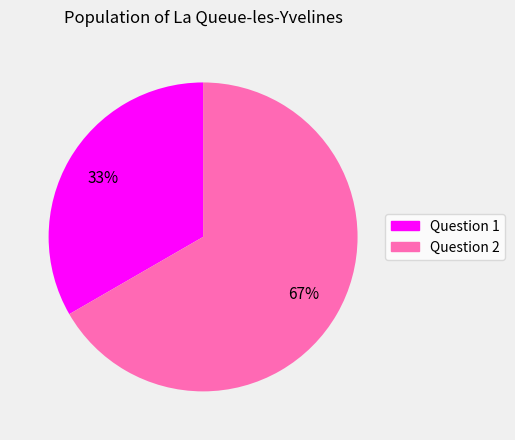

Between Question 1 and Question 2, which is larger?

Question 2